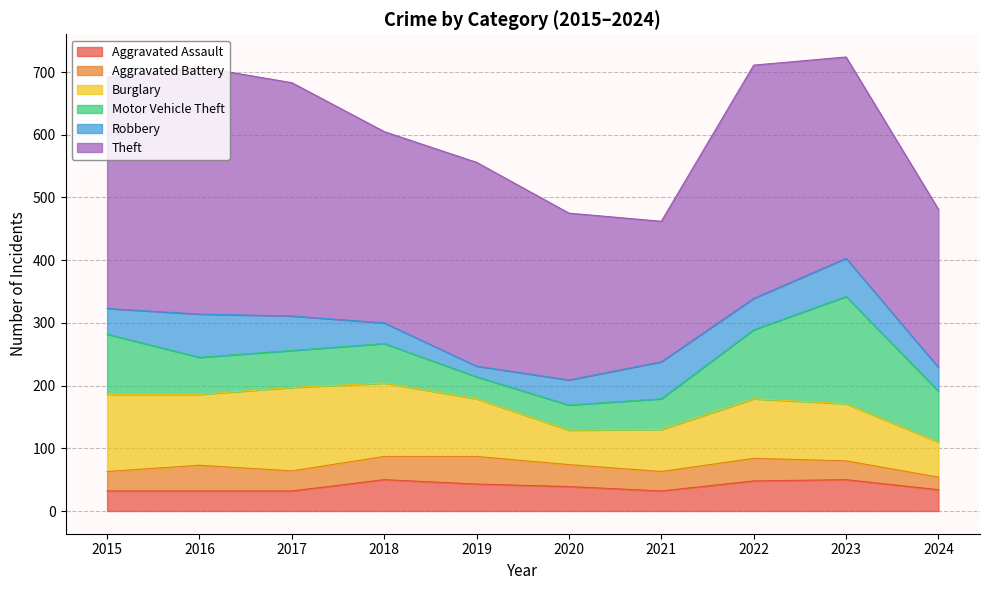

How many values in the Theft series are below 325?

5